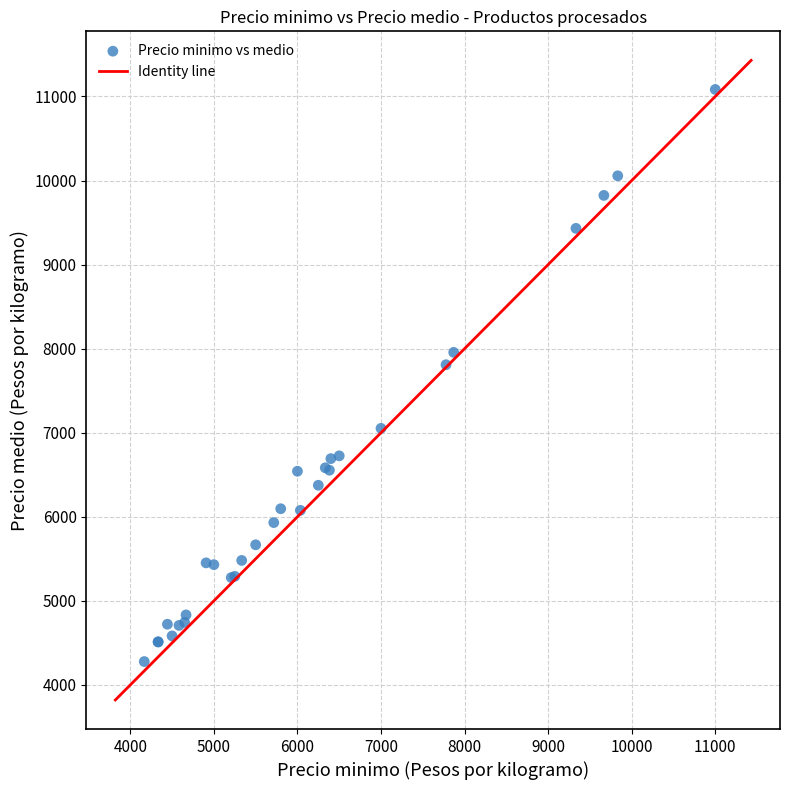

What Y value in the scatter plot is closest to 7680?

7809